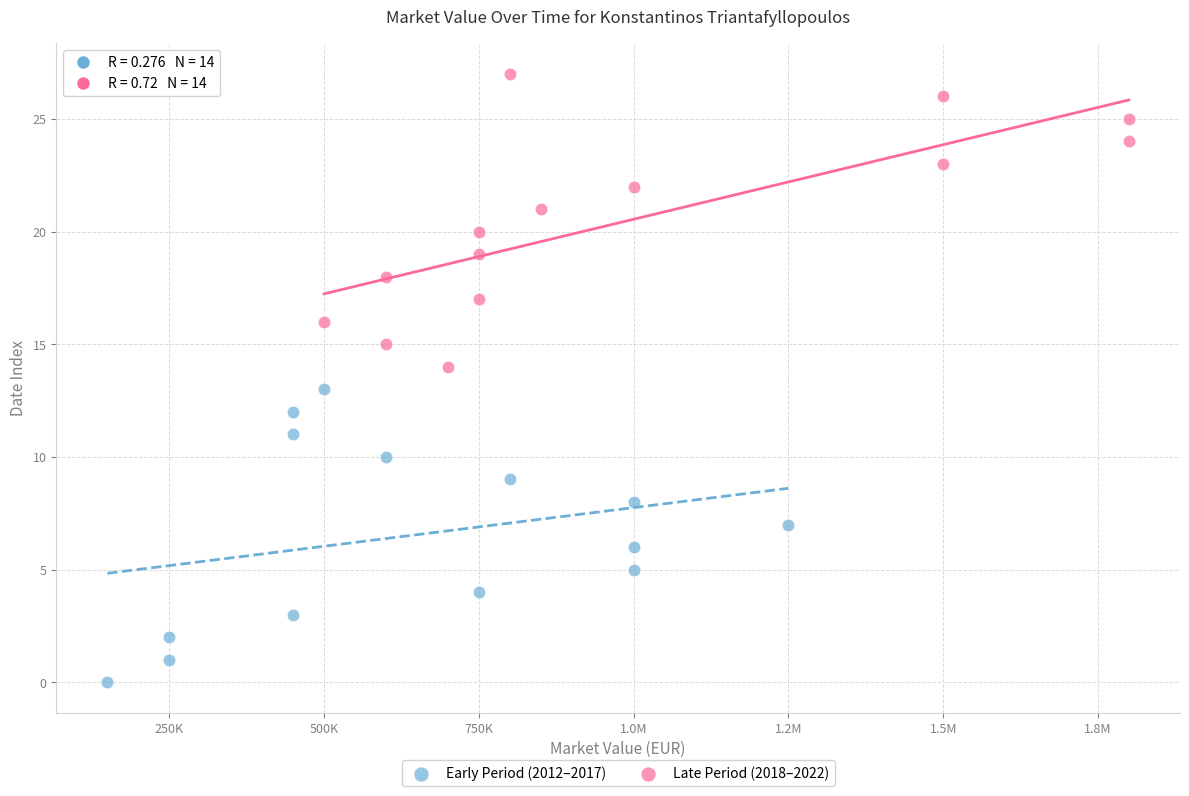

Which series contains the lowest Y value?

Early Period (2012–2017)